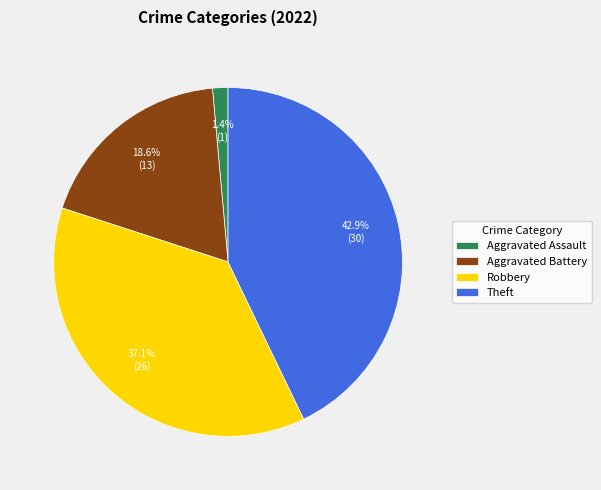

To the nearest percent, what is the average slice percentage?

25%